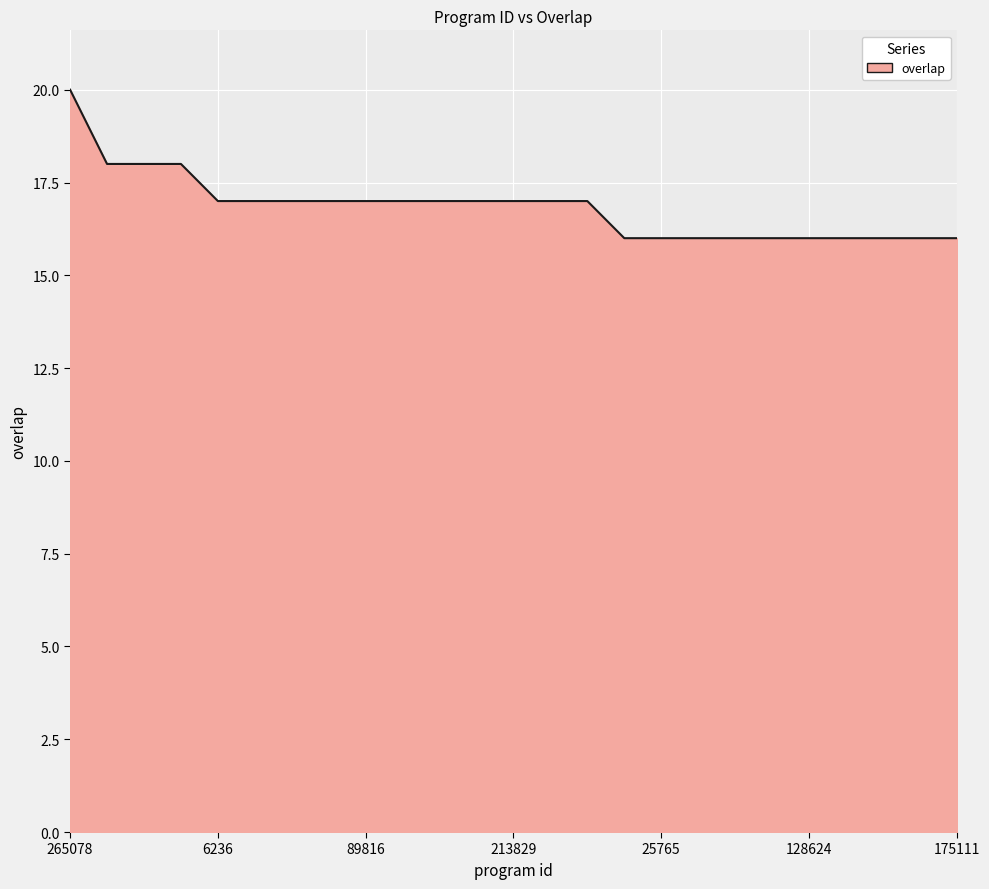

How many categories are shown in the chart?

25